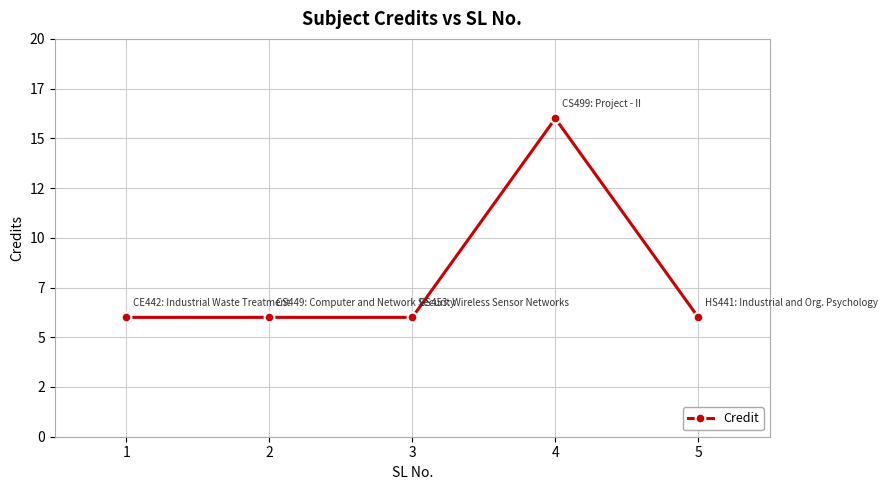

Rank the categories by value from highest to lowest.

4, 1, 2, 3, 5